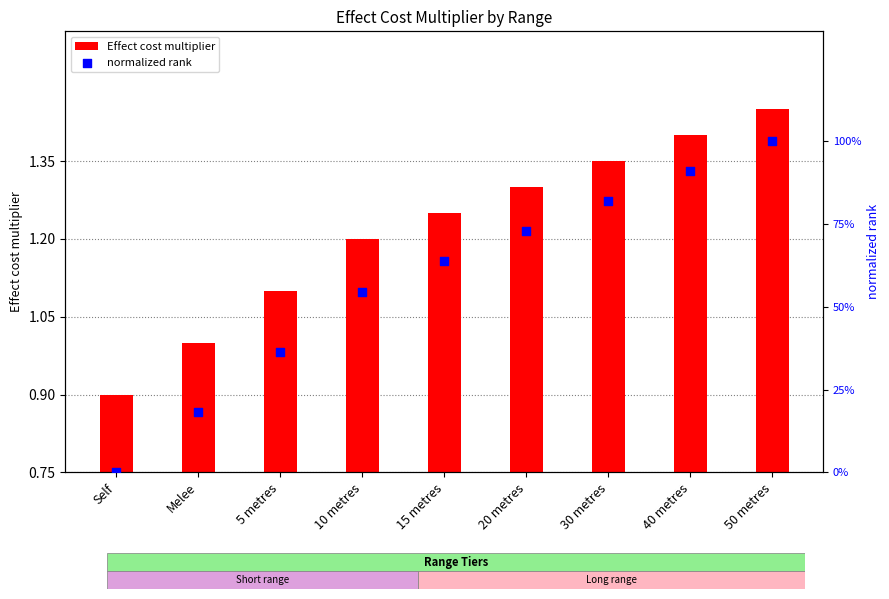

Is the value of normalized rank at 5 metres greater than the value of Effect cost multiplier at 10 metres?

No